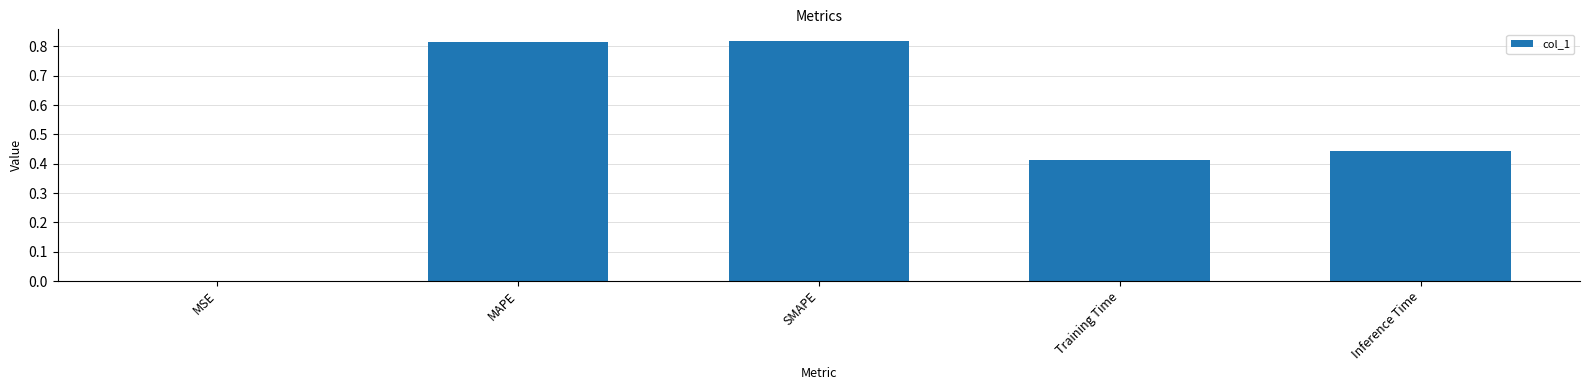

Which has a higher value, Training Time or MSE?

Training Time